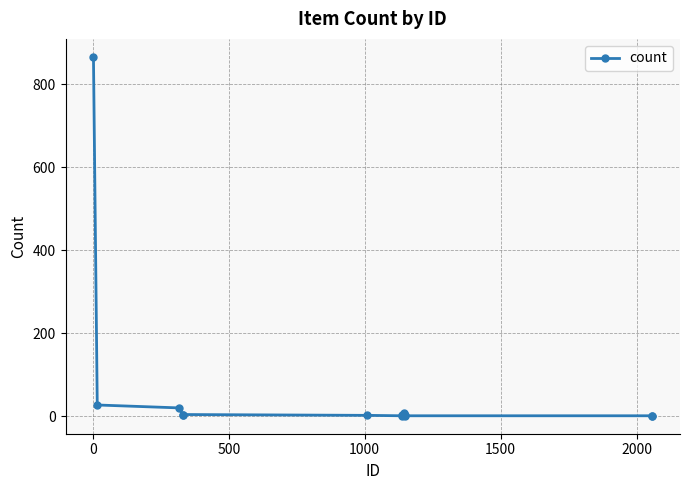

What is the maximum value shown in the chart?

866